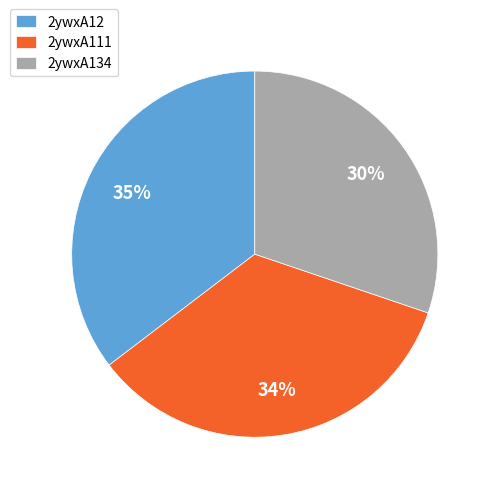

Which slice is the largest?

2ywxA12